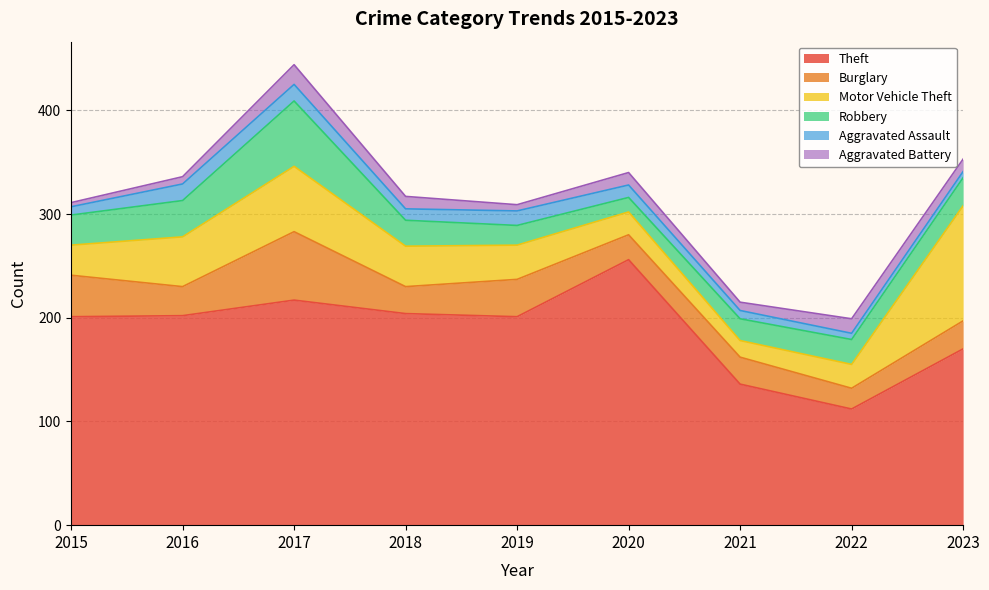

Rank the categories by Motor Vehicle Theft value from highest to lowest.

2023, 2017, 2016, 2018, 2019, 2015, 2022, 2020, 2021